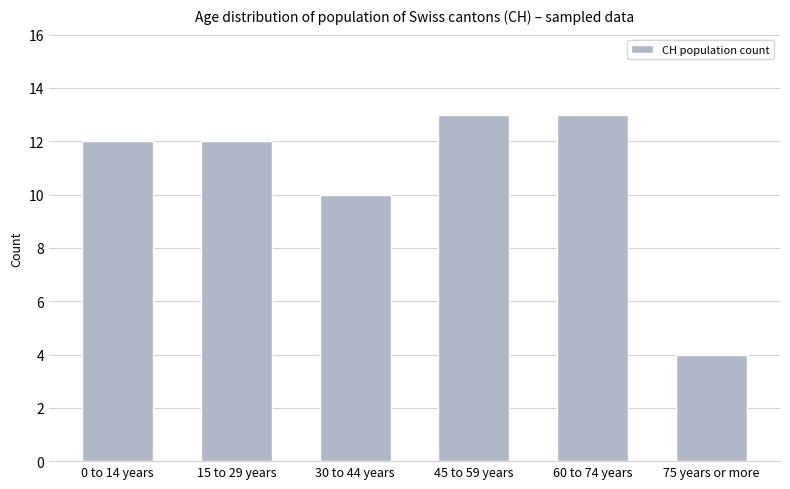

What is the greatest value displayed?

13